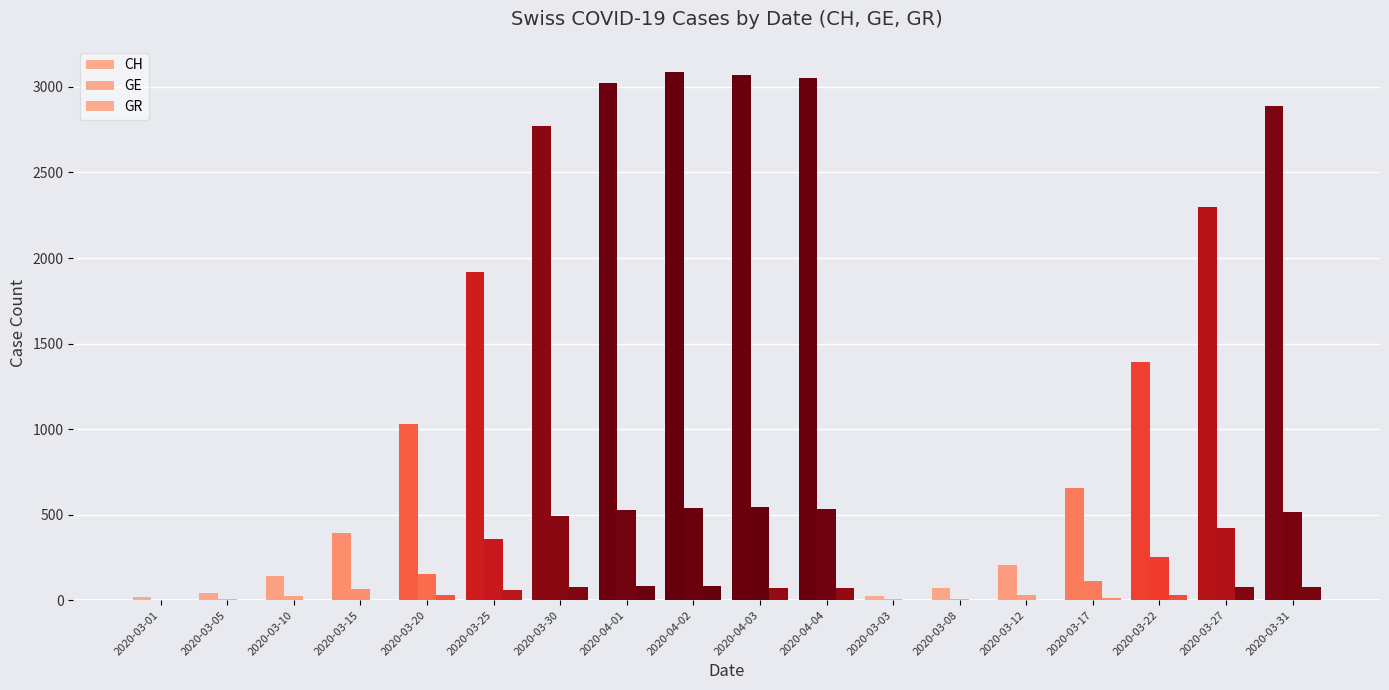

At which label does GR first exceed 33?

2020-03-25